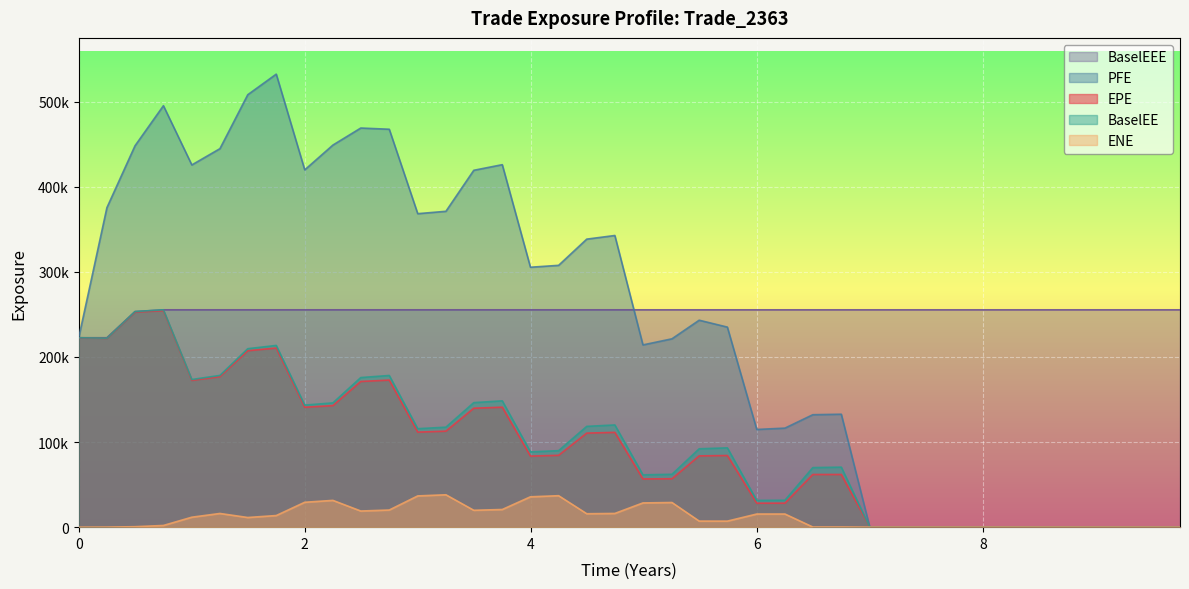

True or false: BaselEEE and PFE intersect in this chart.

True